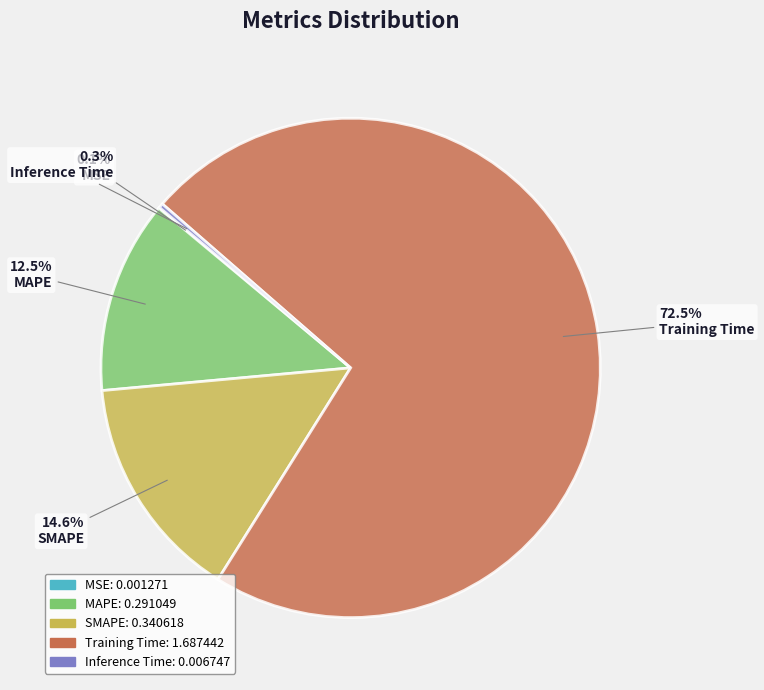

Is Training Time the majority of the pie?

Yes